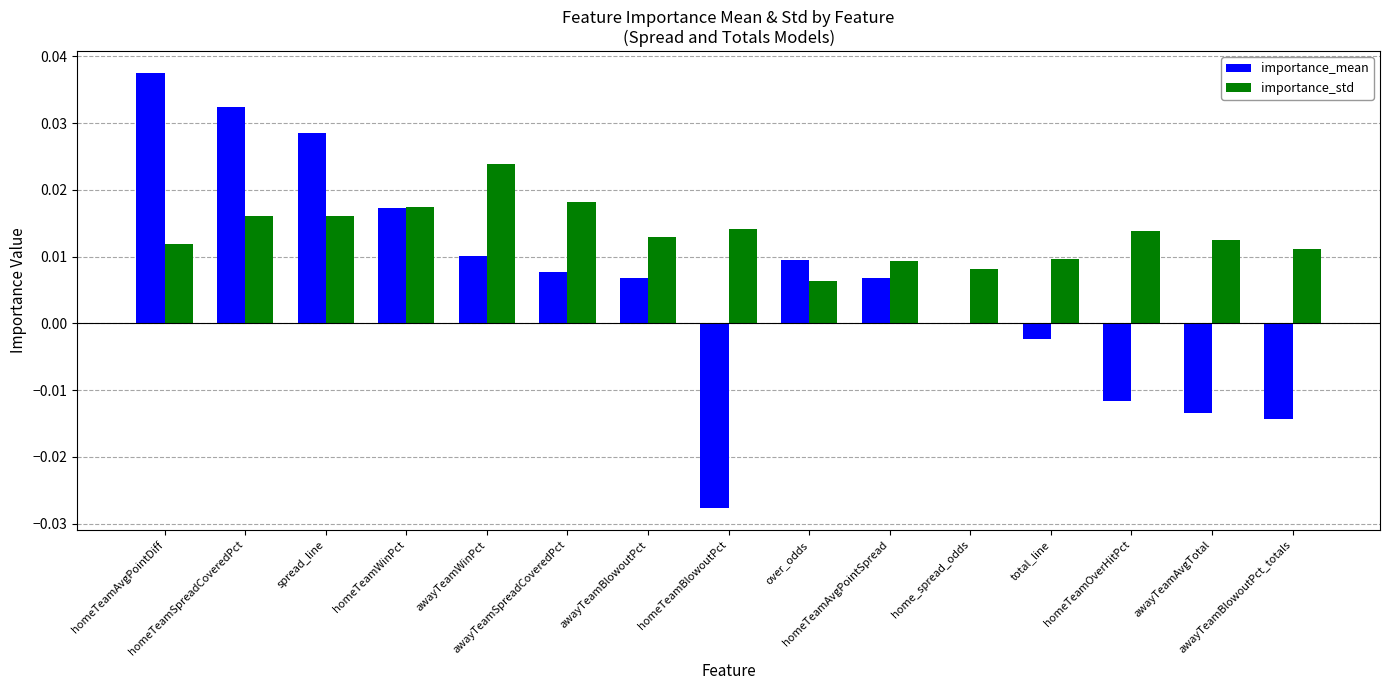

How many data points does each series have?

15